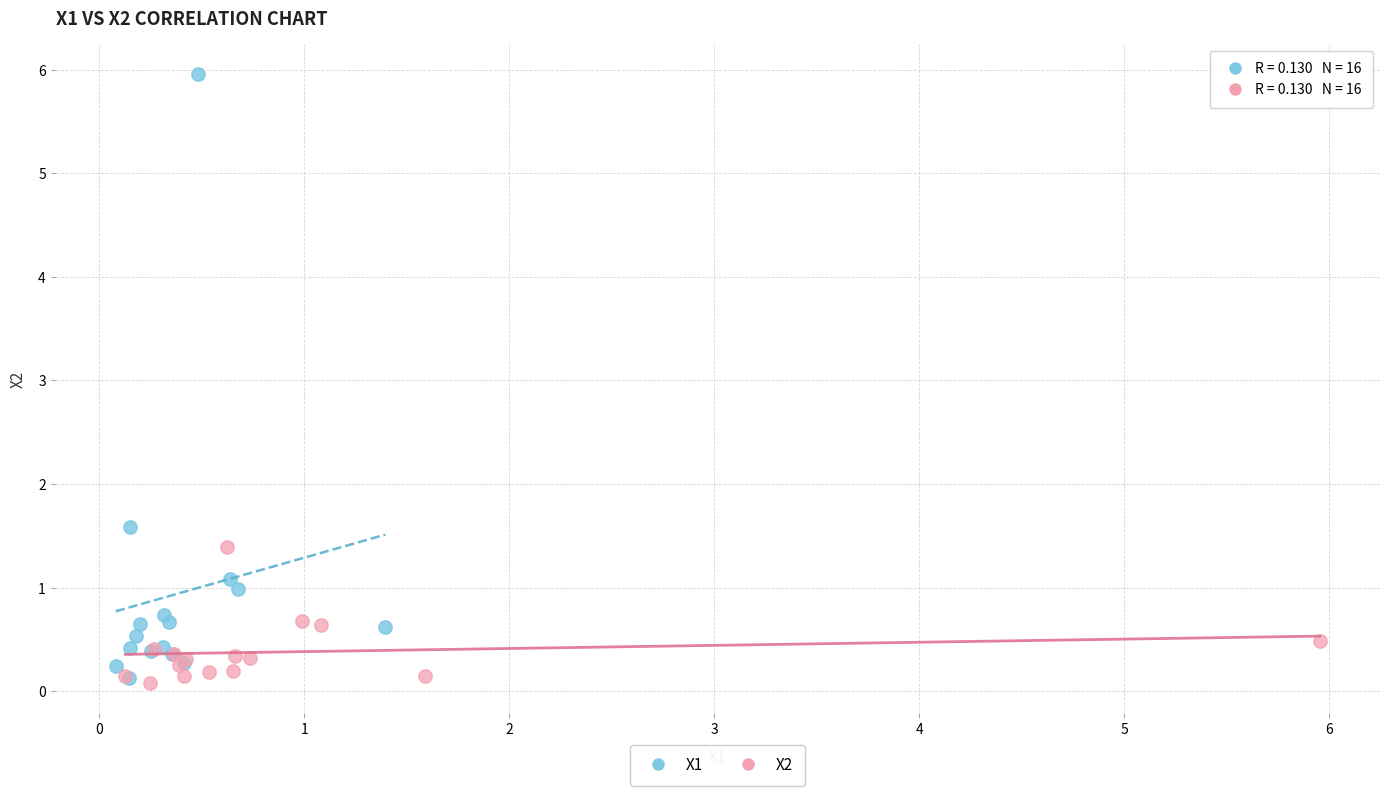

Which series contains the highest Y value?

X1